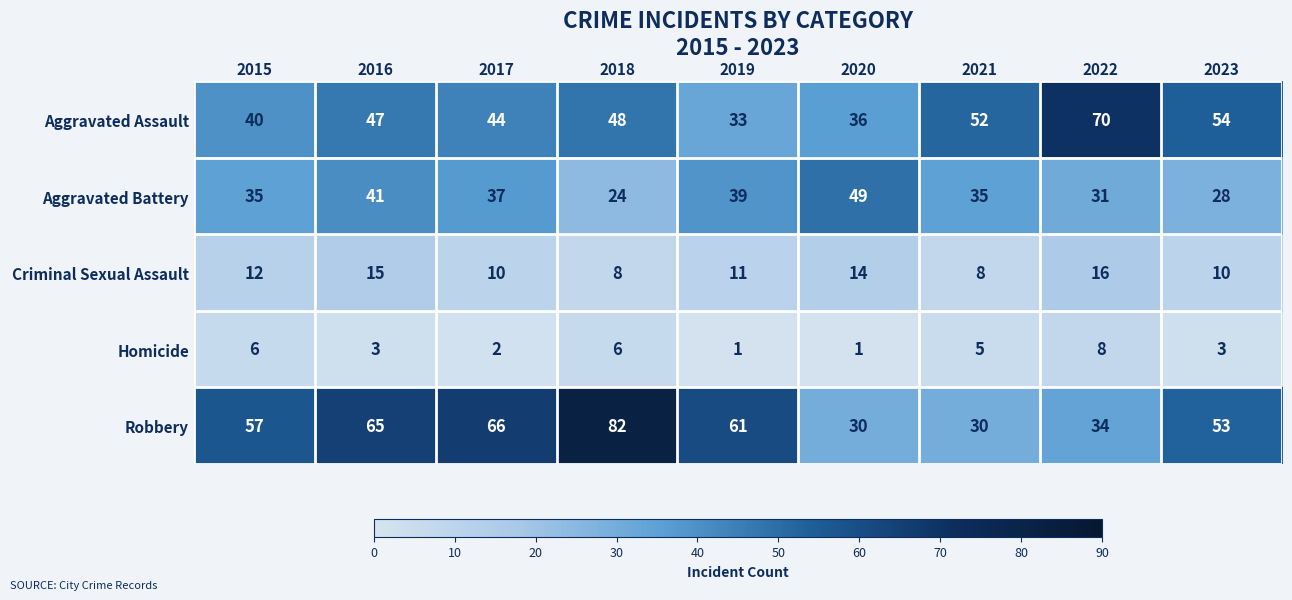

What is the difference between the maximum and minimum values in the Criminal Sexual Assault series?

8